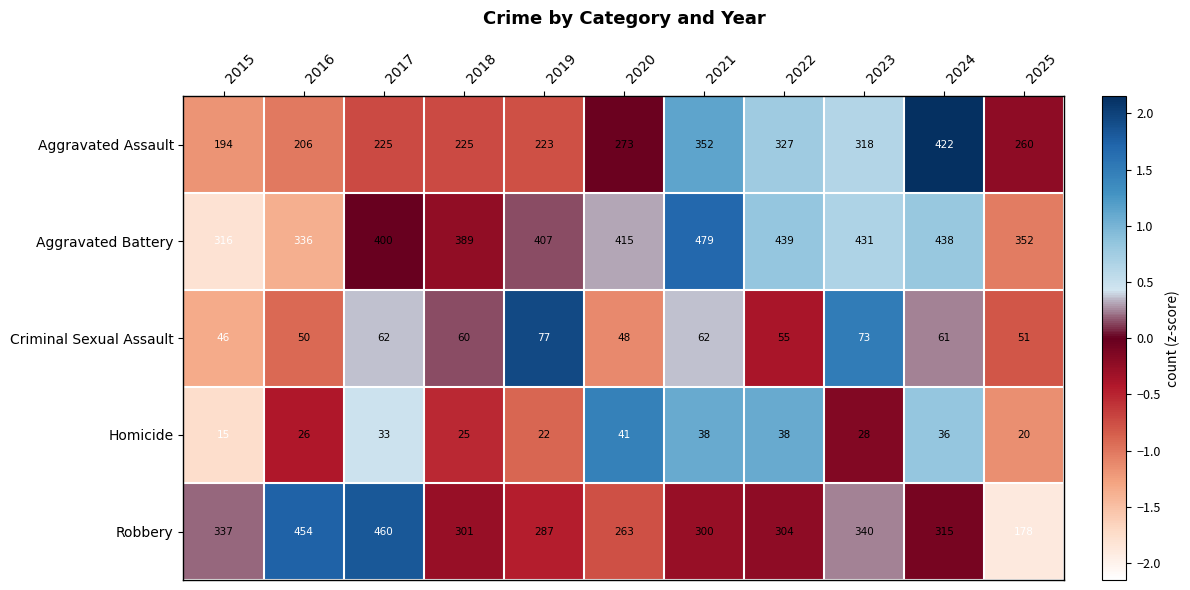

How many data points in Criminal Sexual Assault are less than 60?

5